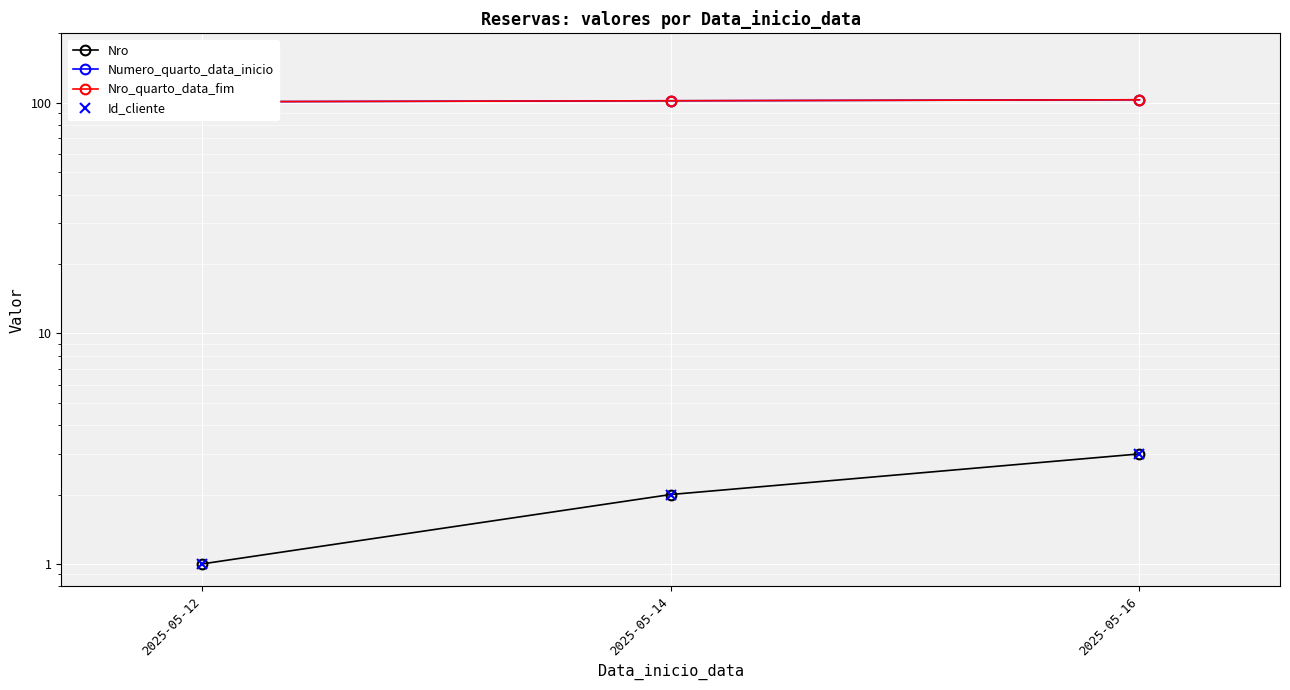

Rank the series by their maximum value, from highest to lowest.

Numero_quarto_data_inicio, Nro_quarto_data_fim, Nro, Id_cliente